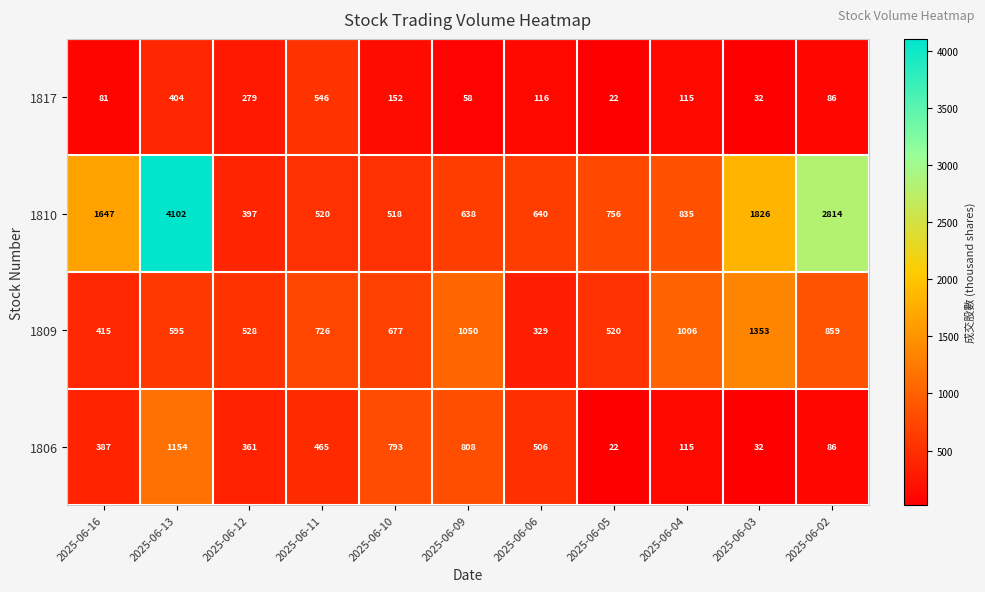

Rank the series by their maximum value, from highest to lowest.

1810, 1809, 1806, 1817